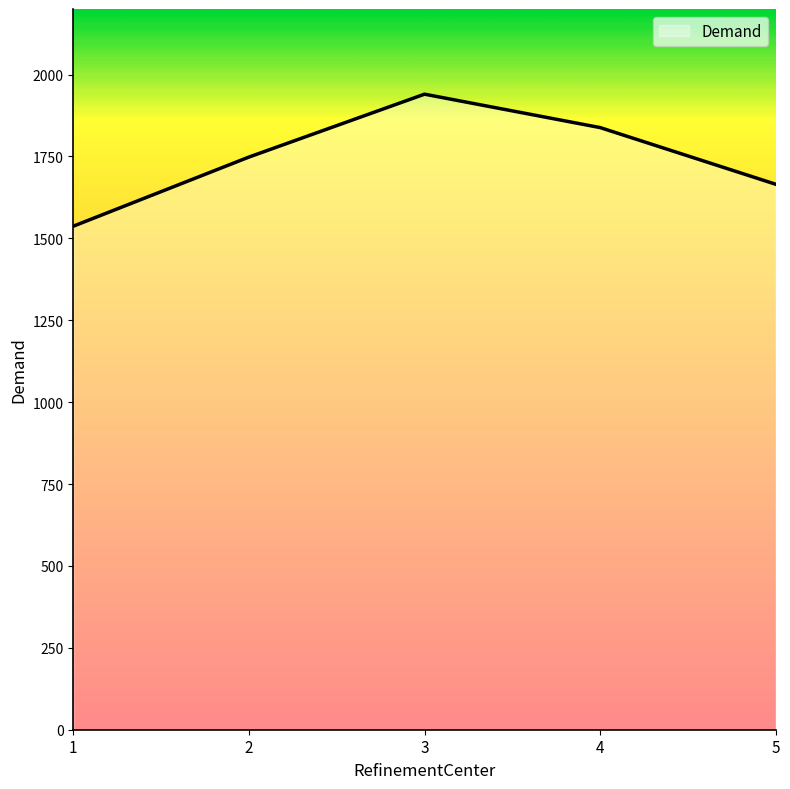

What is the smallest value displayed?

1537